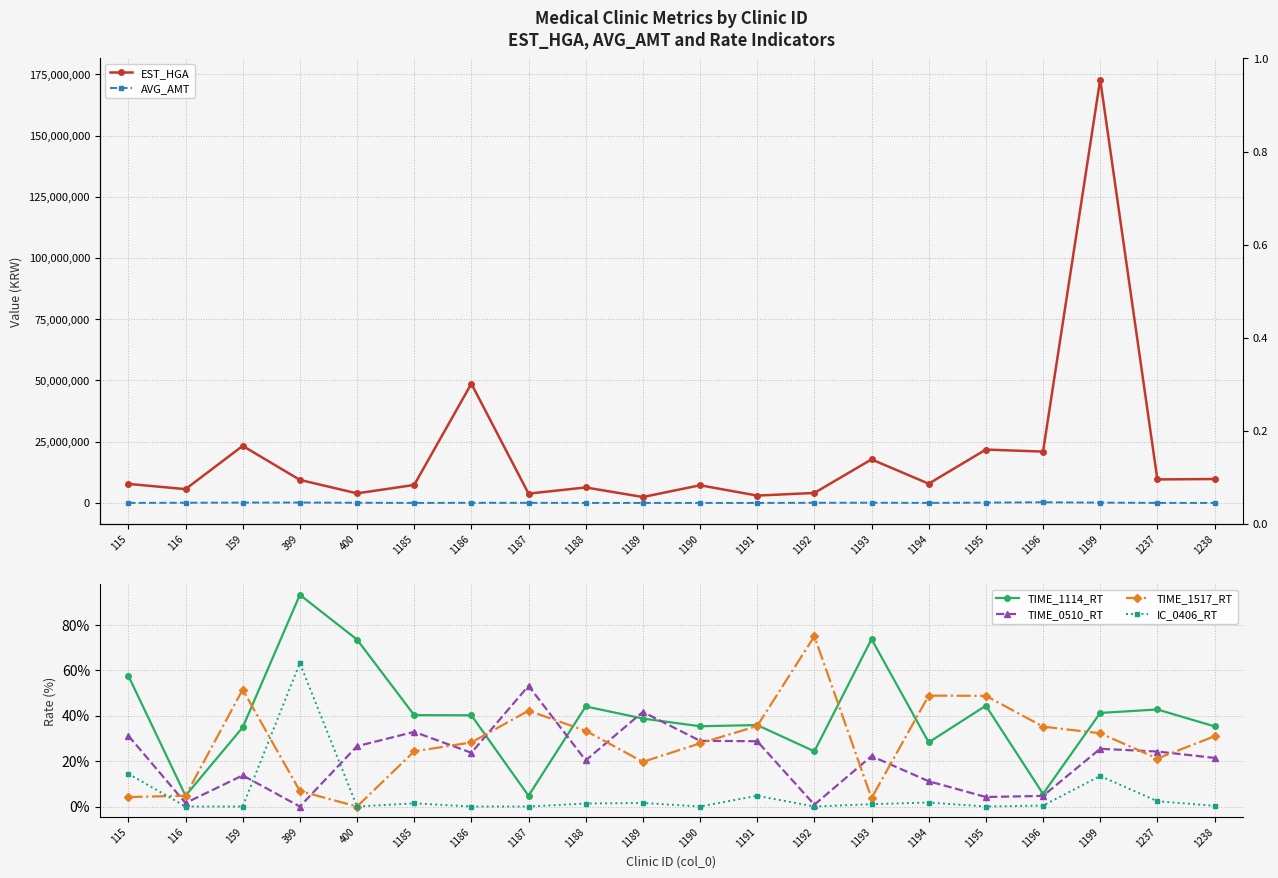

At which label is AVG_AMT closest to 139023?

1199